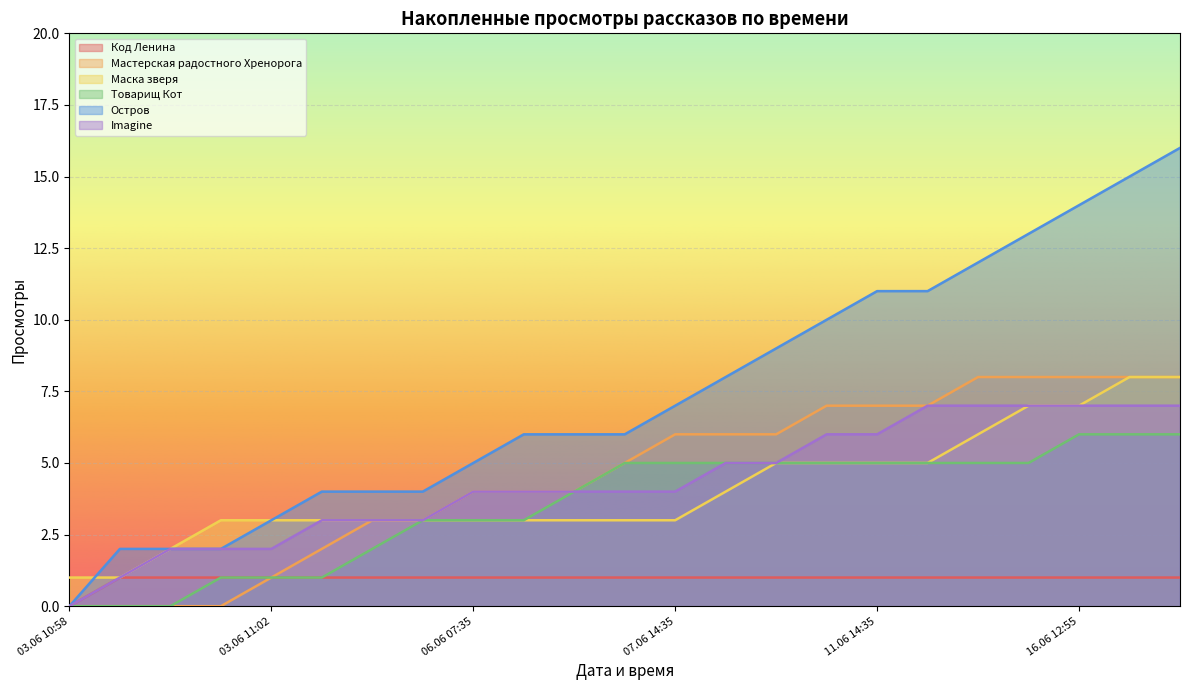

The Маска зверя series shows 4 at 03.06 10:59. True or false?

False